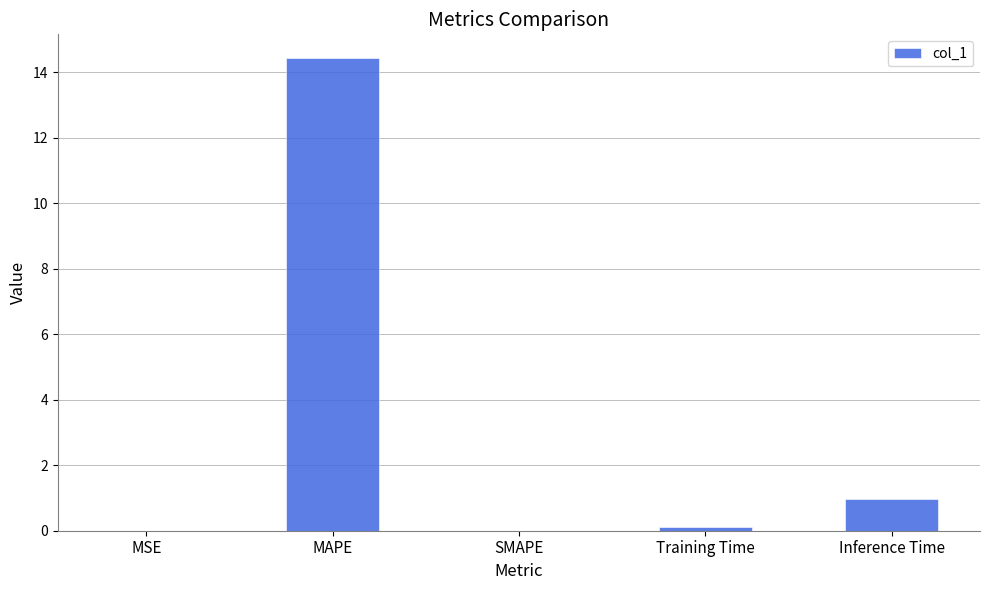

What is the sum of the values at MAPE and SMAPE?

14.4